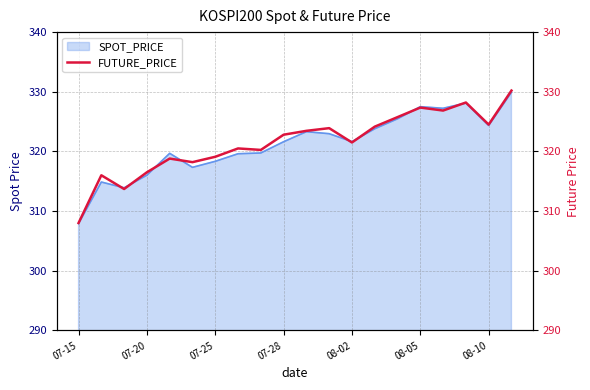

What is the label of the 9th point from the right?

11